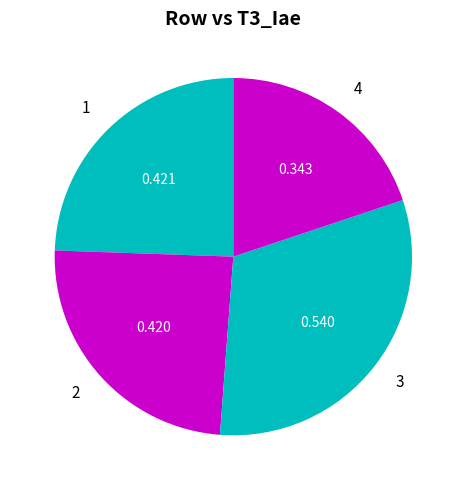

The 3 slice represents 31% of the pie. True or false?

True